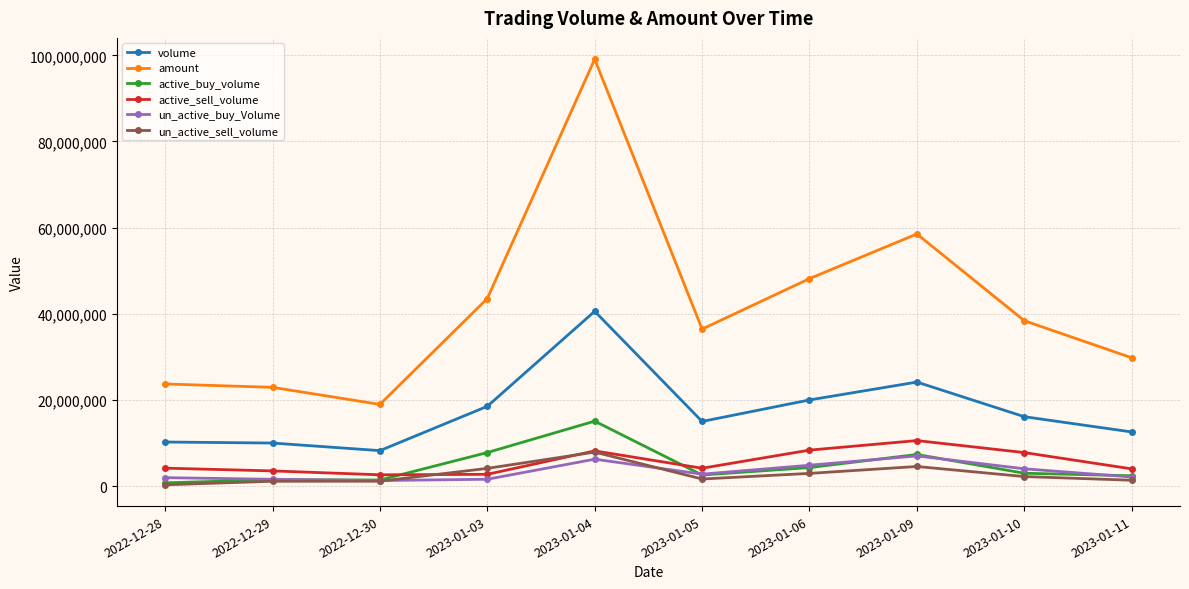

True or false: amount and un_active_buy_Volume cross at least once.

False